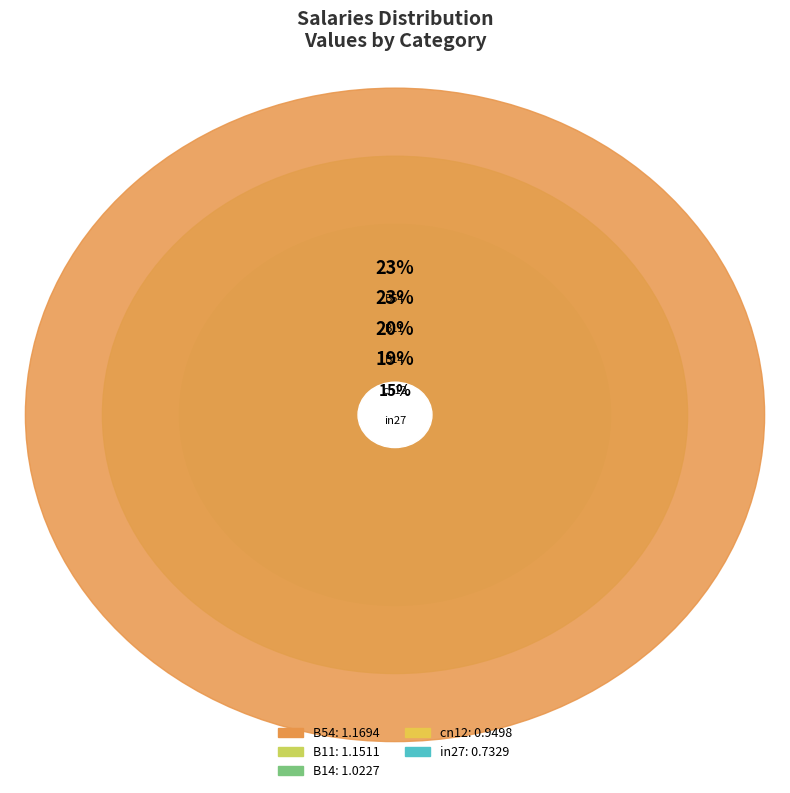

What percentage is the B11 slice, to the nearest percent?

23%